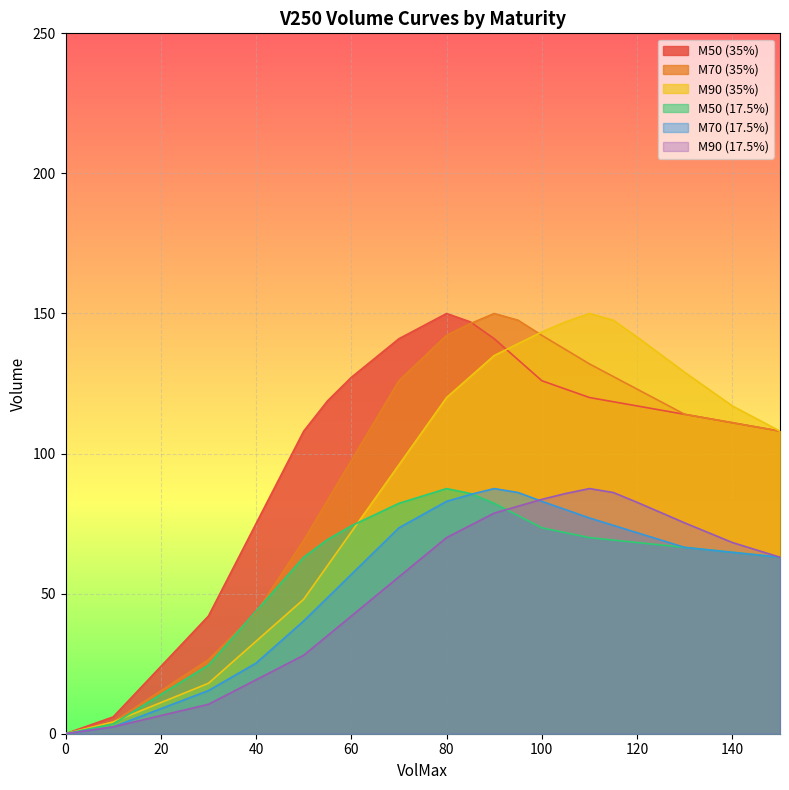

How many lines are shown in the chart?

6